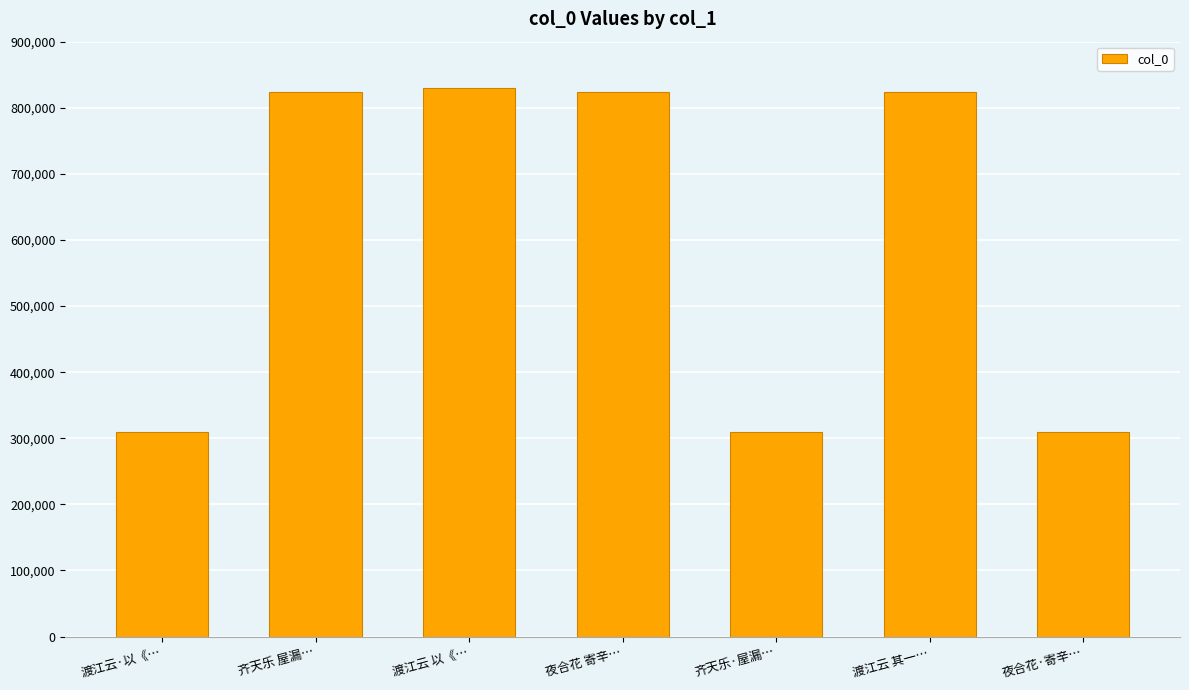

What is the minimum value shown in the chart?

308825